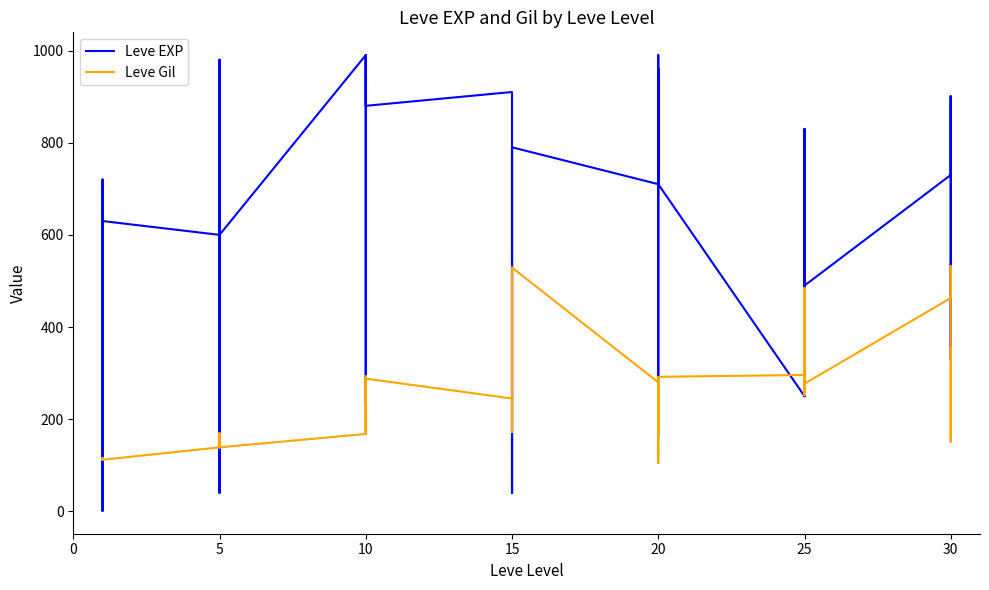

What is the label of the 37th point from the right?

15